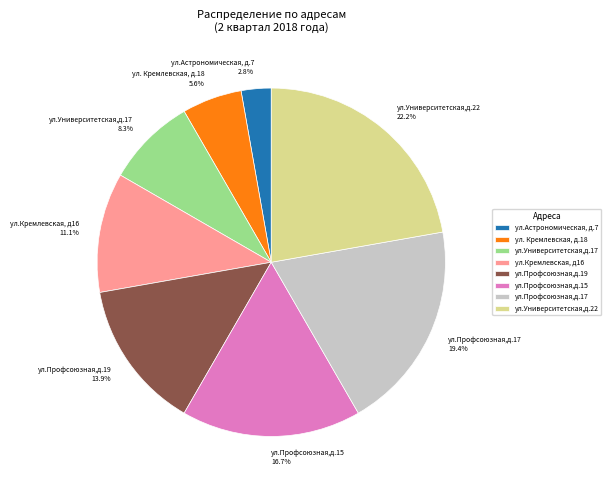

Does ул.Кремлевская, д16 account for over 50% of the chart?

No